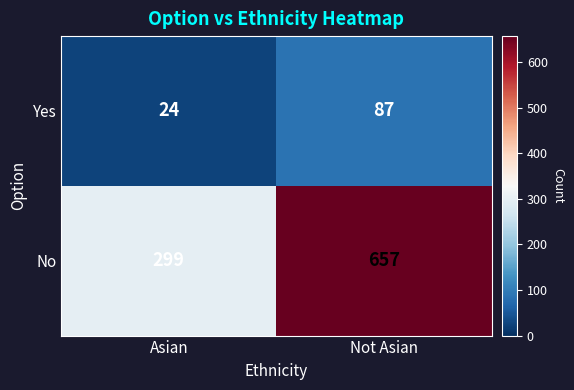

Reading left to right, extract all data points from this chart.

Yes: Asian=24	Not Asian=87
No: Asian=299	Not Asian=657